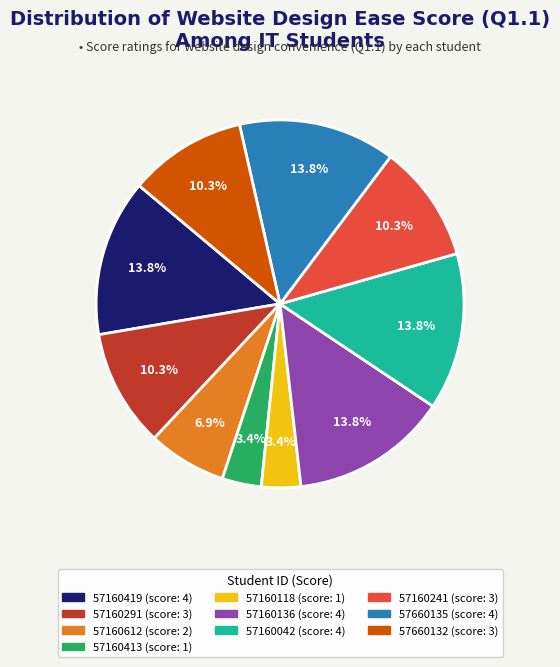

How many slices are in this pie chart?

10